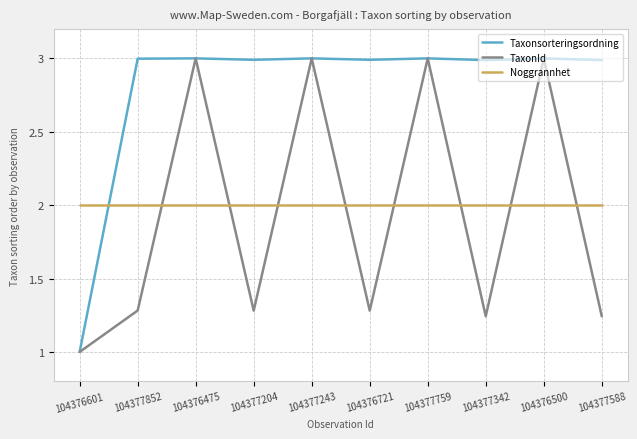

What position from the right is 104376500?

2